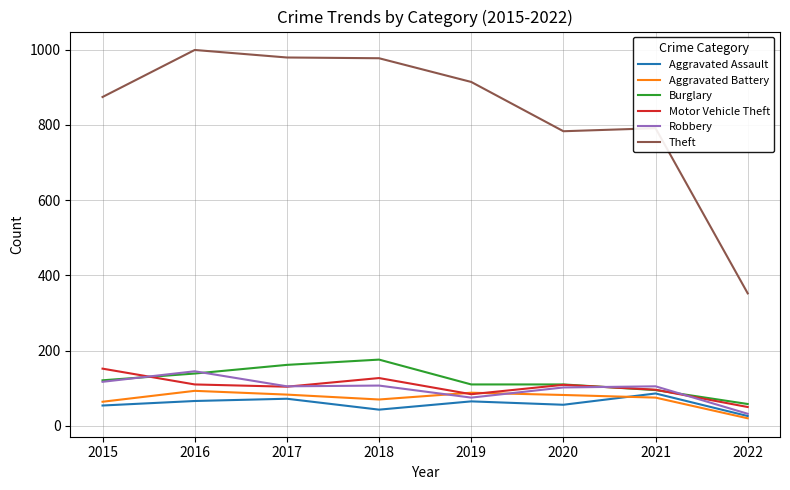

Is this an area chart (filled region under the line)?

No